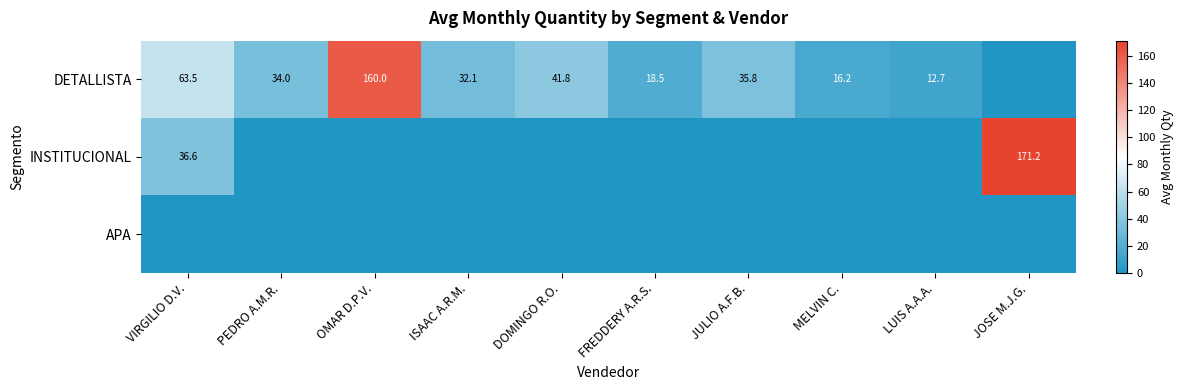

What is the difference between the INSTITUCIONAL values at JOSE M.J.G. and VIRGILIO D.V.?

134.6